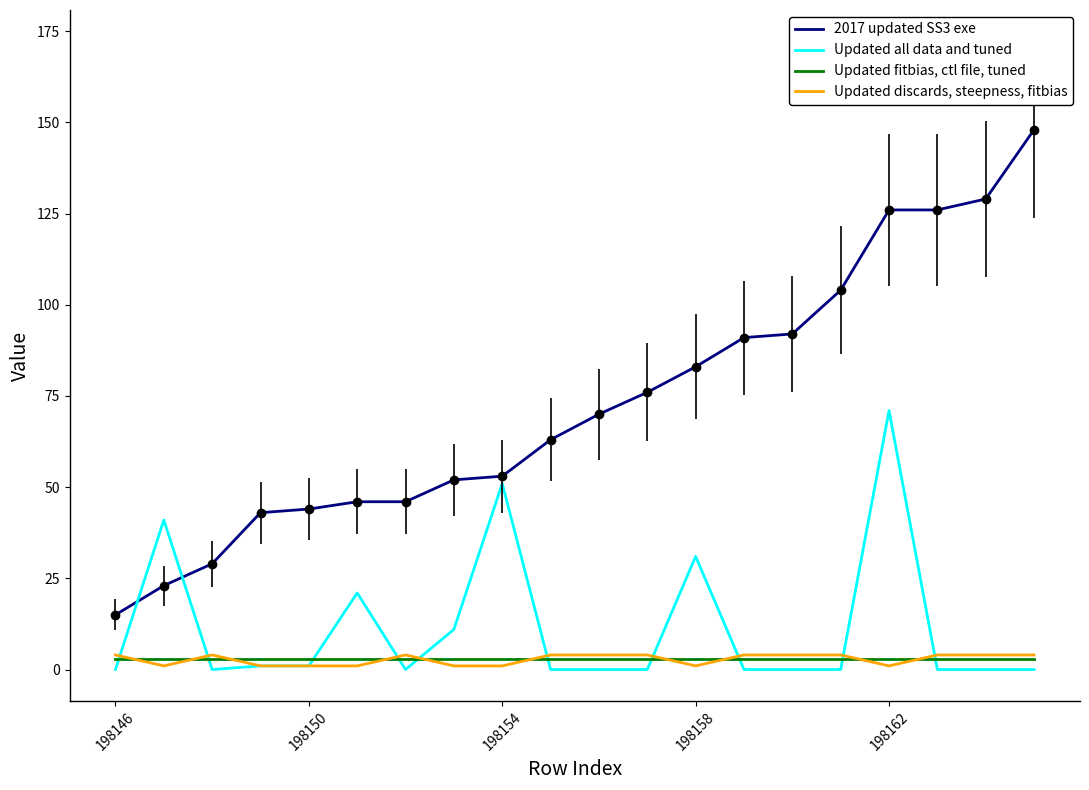

How many values in the 2017 updated SS3 exe series are below 70?

10